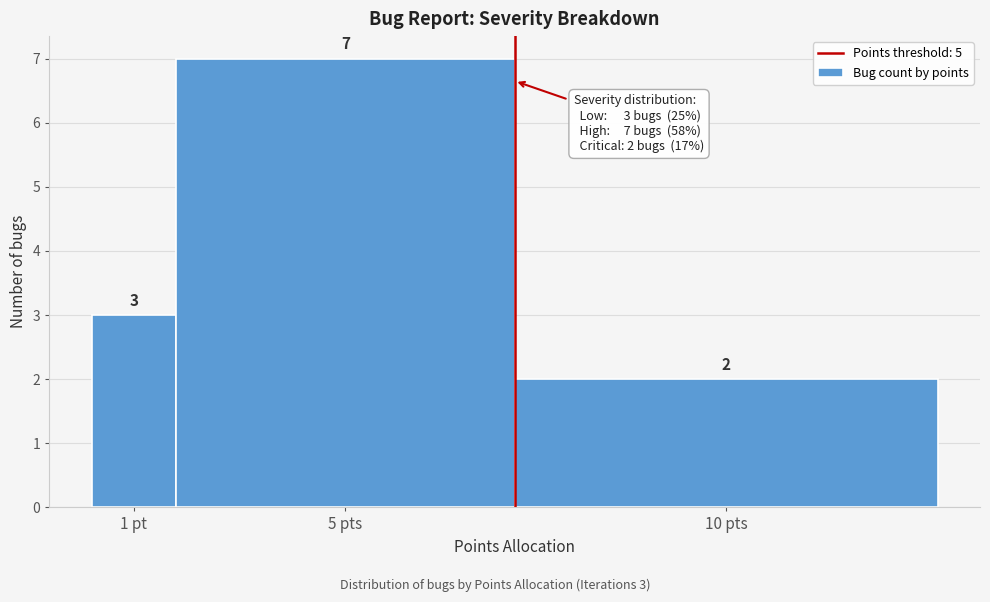

Reading left to right, extract all data points from this chart.

1 pt=3	5 pts=7	10 pts=2